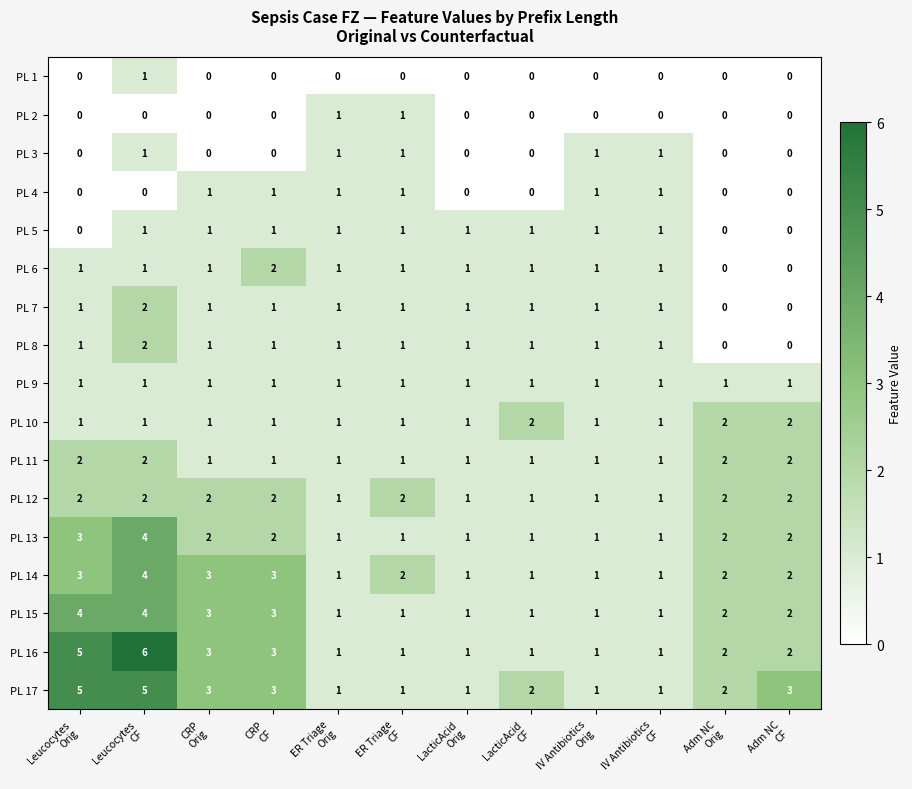

Which label corresponds to the largest value in the chart?

Leucocytes
CF